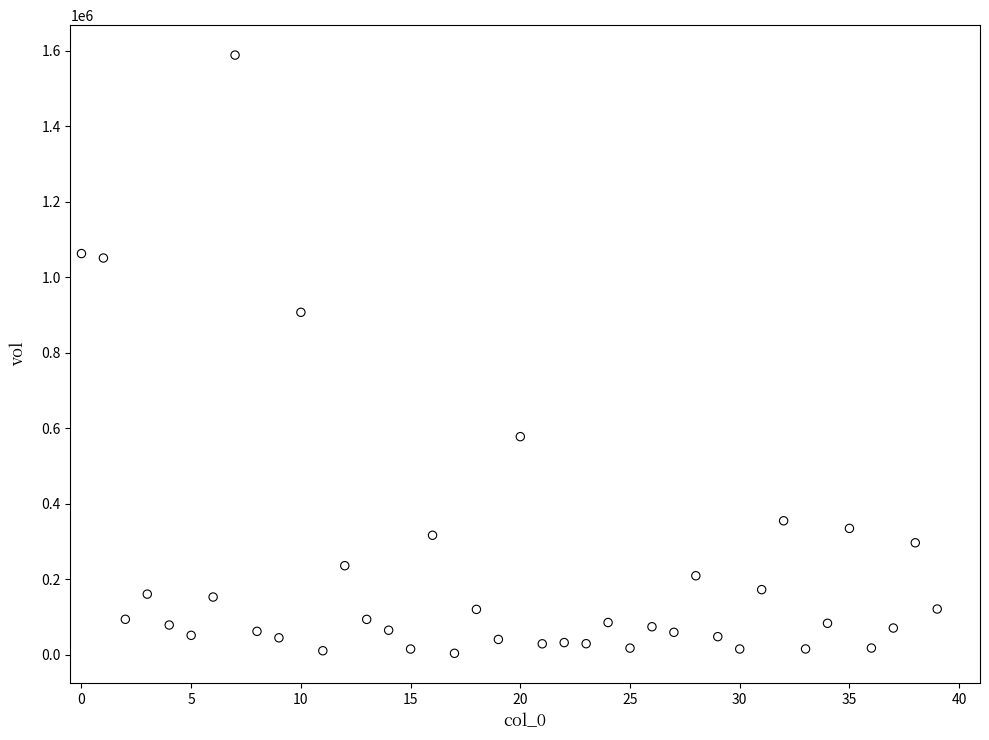

What is the range of Y values (max minus min)?

1585653.5